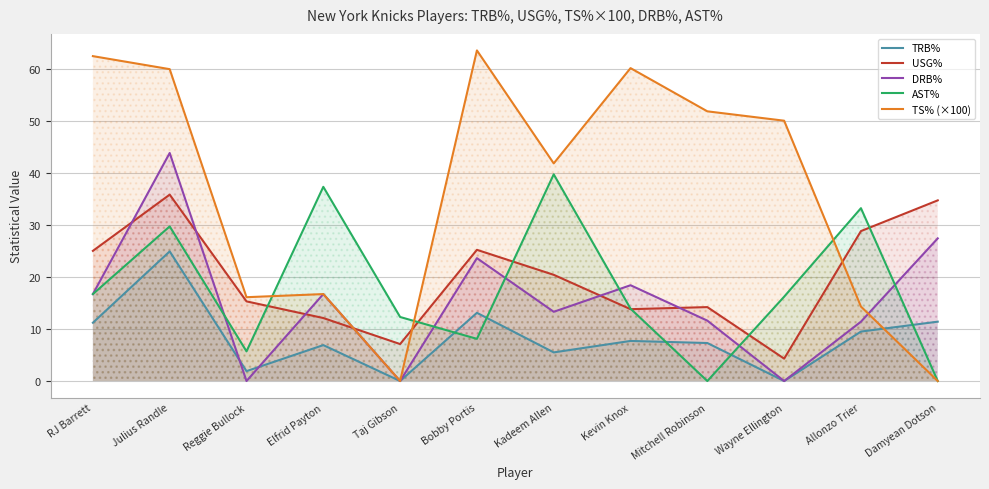

True or false: AST% and TS% (×100) intersect in this chart.

True